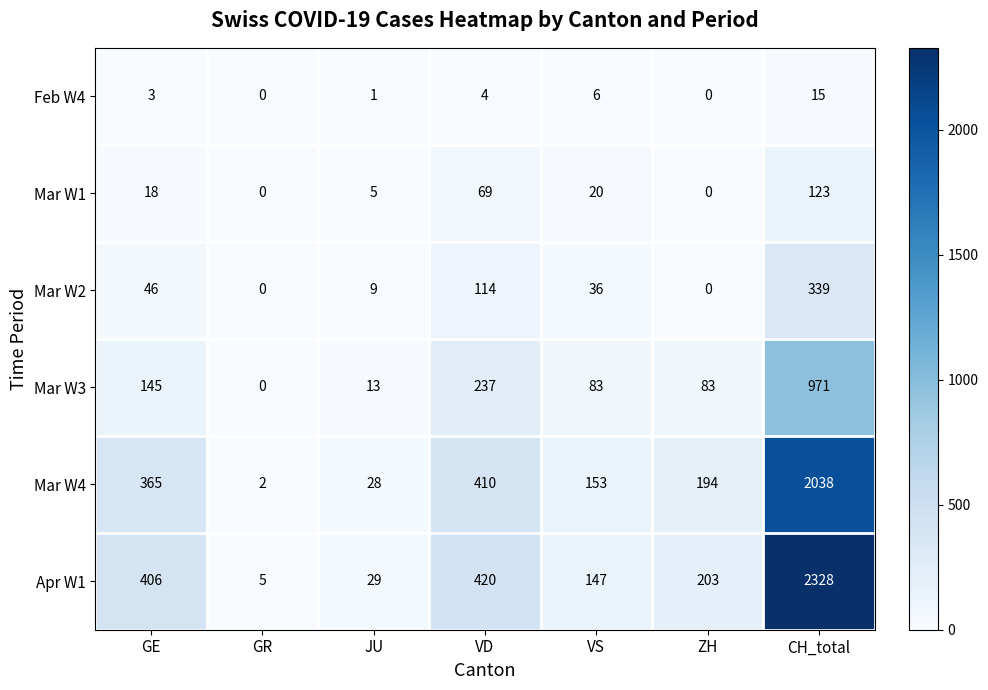

True or false: Feb W4 has a value of 4 at VD.

True